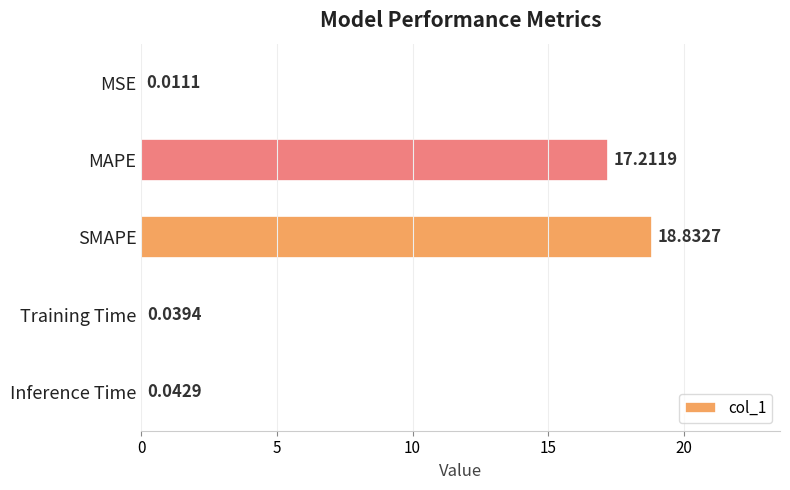

Between MAPE and SMAPE, which is larger?

SMAPE